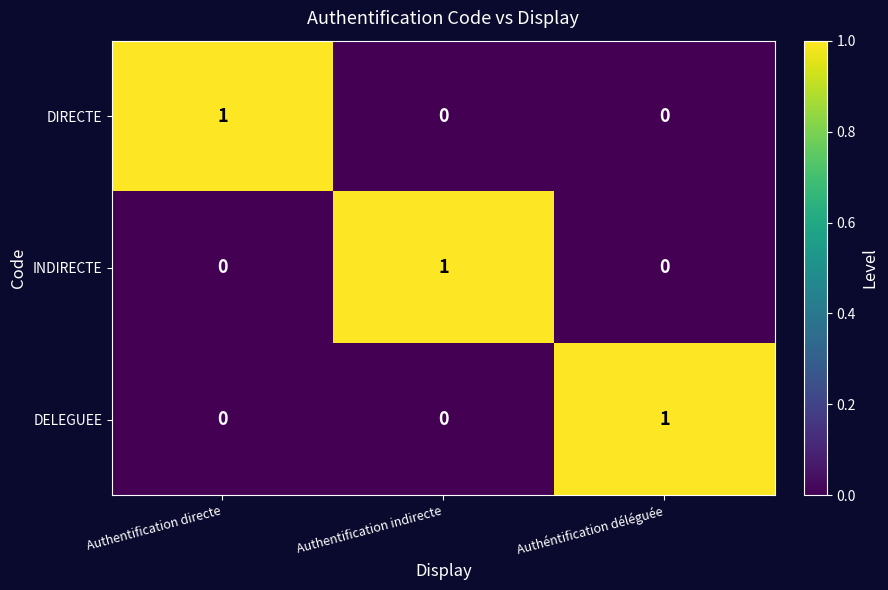

Reading left to right, list all the values displayed in this chart.

DIRECTE: 1	0	0
INDIRECTE: 0	1	0
DELEGUEE: 0	0	1